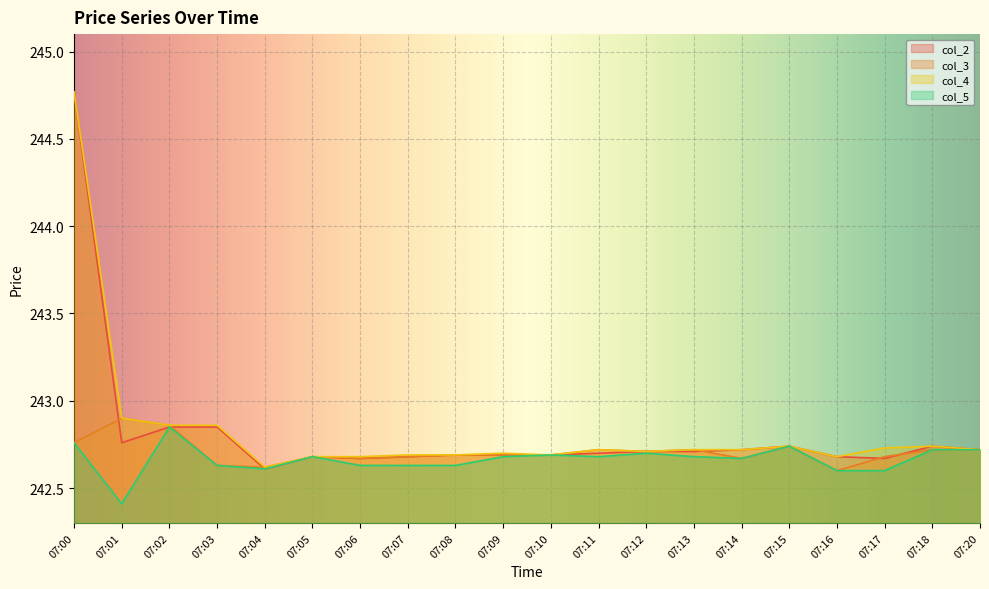

At how many categories does at least one series exceed 244?

1